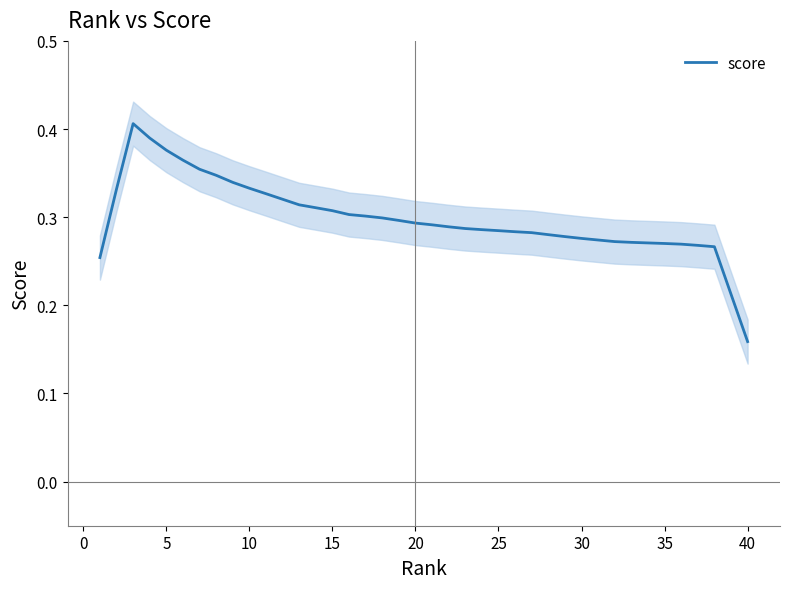

At which label is score closest to 0?

40